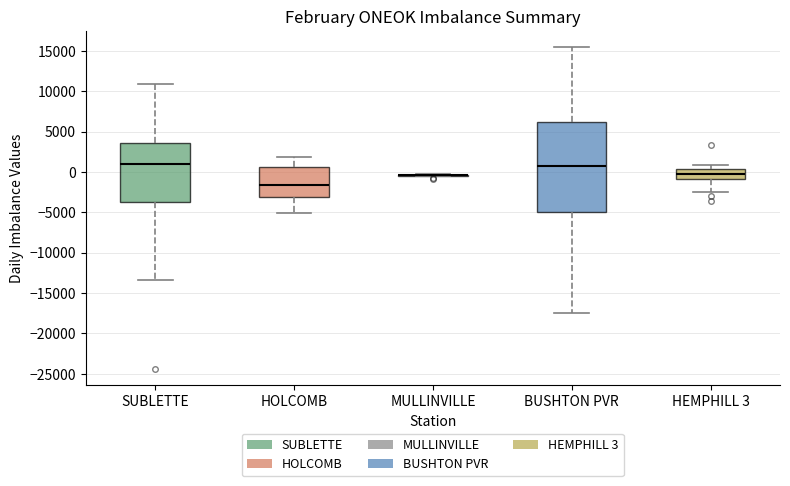

Reading left to right, read every box against the y-axis: the position of its median line, the range the box covers, and the ends of its whiskers. The values are not printed on the chart, so give them approximately, as read against the axis.

SUBLETTE: median 1000, box -3500 to 3500, whiskers -13500 to 11000
HOLCOMB: median -1500, box -3000 to 500, whiskers -5000 to 2000
MULLINVILLE: box collapsed to a line at -500, whiskers -500 to 0
BUSHTON PVR: median 500, box -5000 to 6000, whiskers -17500 to 15500
HEMPHILL 3: median -500, box -1000 to 500, whiskers -2500 to 1000